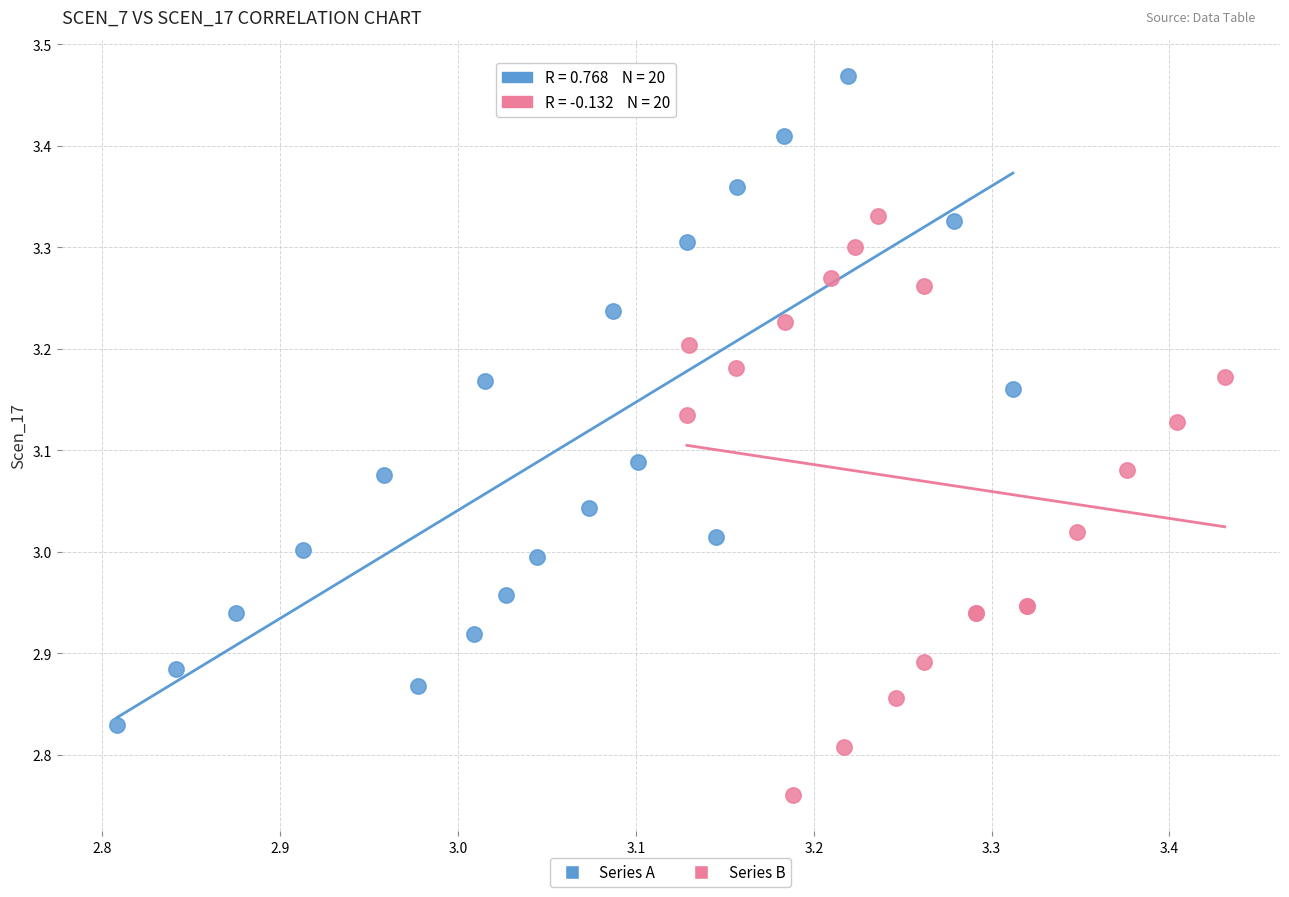

Which series has the largest Y range (max minus min)?

Series A